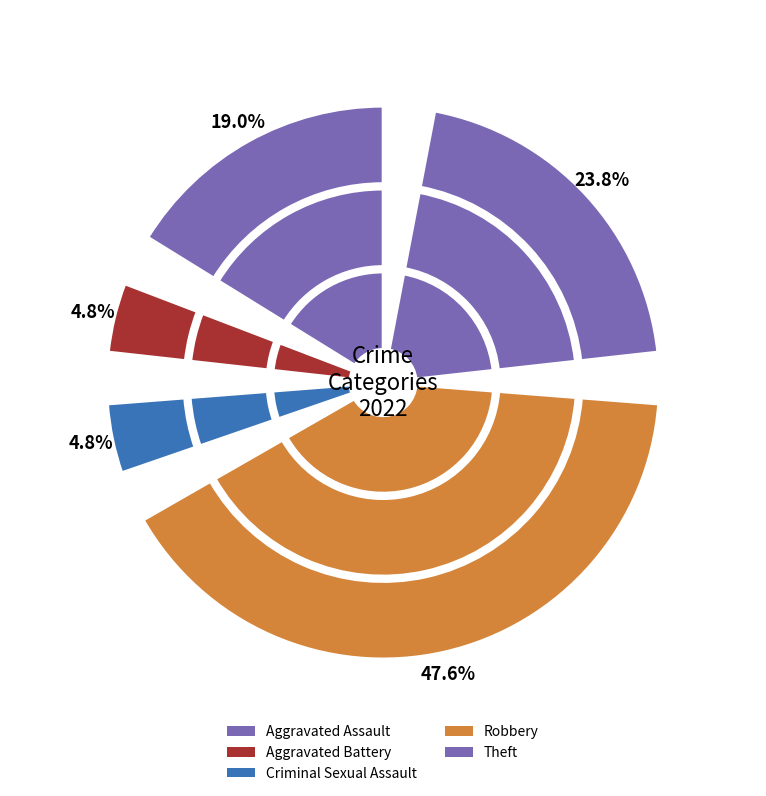

What is the largest slice in the pie chart?

Robbery